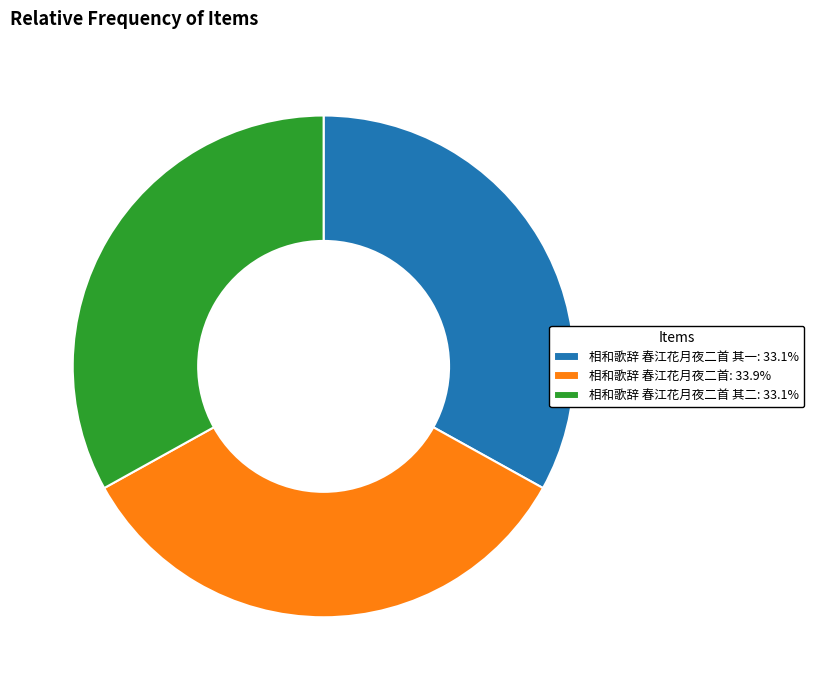

Approximately how many times larger is the value at 相和歌辞 春江花月夜二首 其二: 33.1% compared to 相和歌辞 春江花月夜二首: 33.9%?

1.0